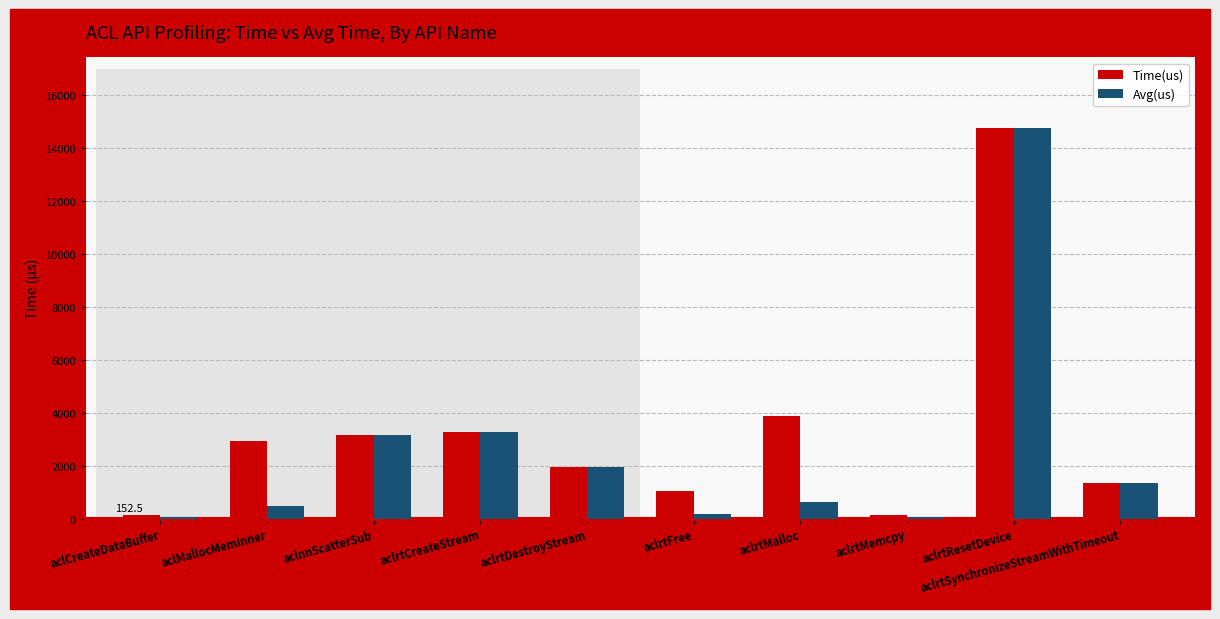

What is the label of the 1st bar from the right?

aclrtSynchronizeStreamWithTimeout